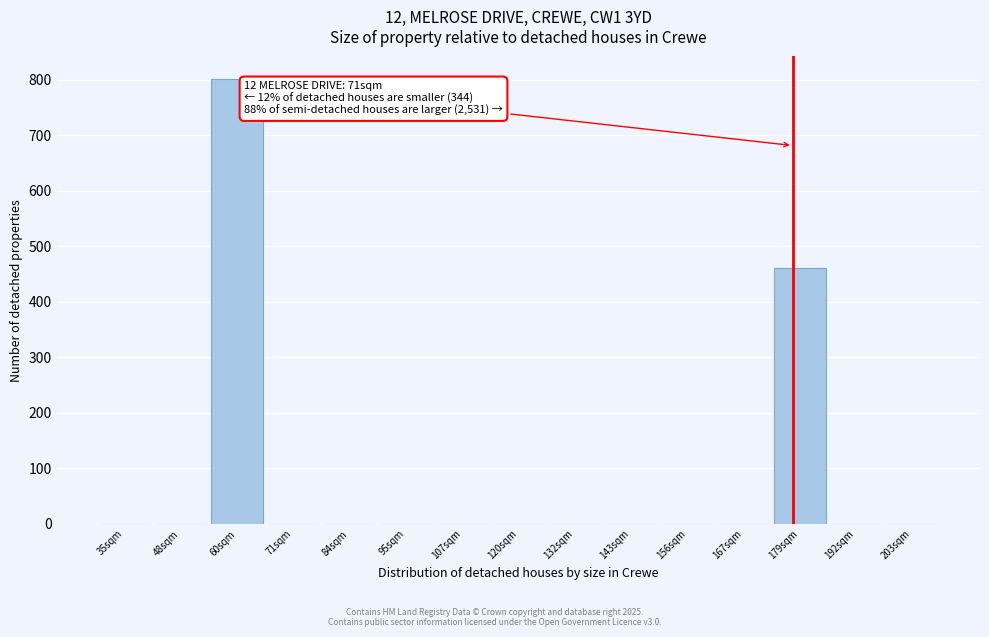

Reading left to right, what are all the values shown in this chart?

35sqm=0.0	48sqm=0.0	60sqm=801.5	71sqm=0.0	84sqm=0.0	95sqm=0.0	107sqm=0.0	120sqm=0.0	132sqm=0.0	143sqm=0.0	156sqm=0.0	167sqm=0.0	179sqm=460.3	192sqm=0.0	203sqm=0.0